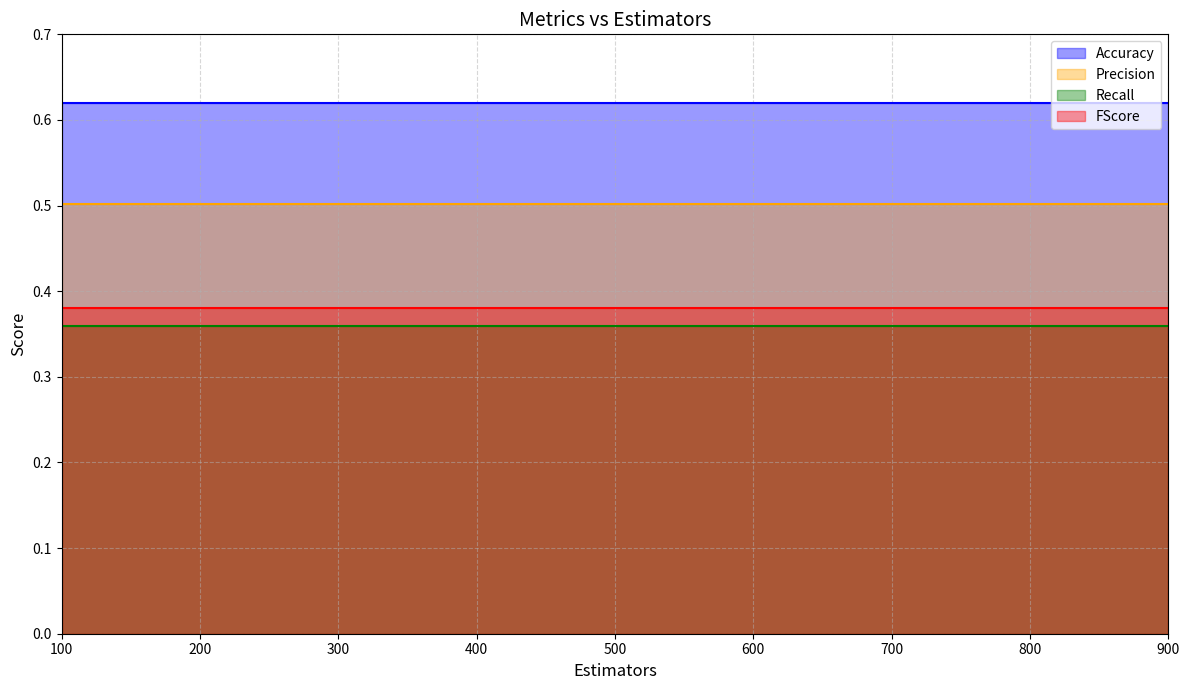

How many series are shown in this chart?

4